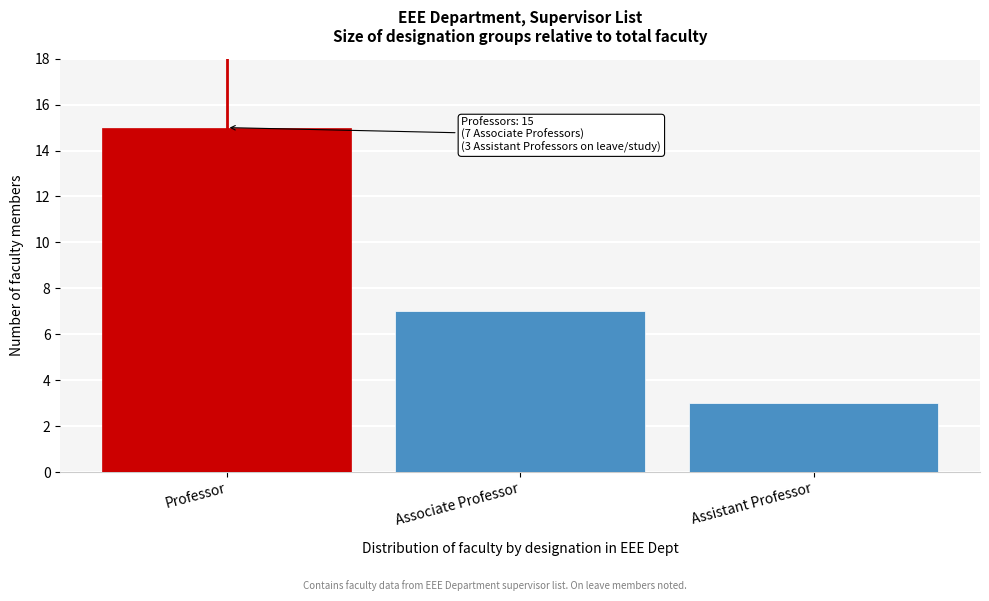

Reading right to left, extract all data points from this chart.

3	7	15